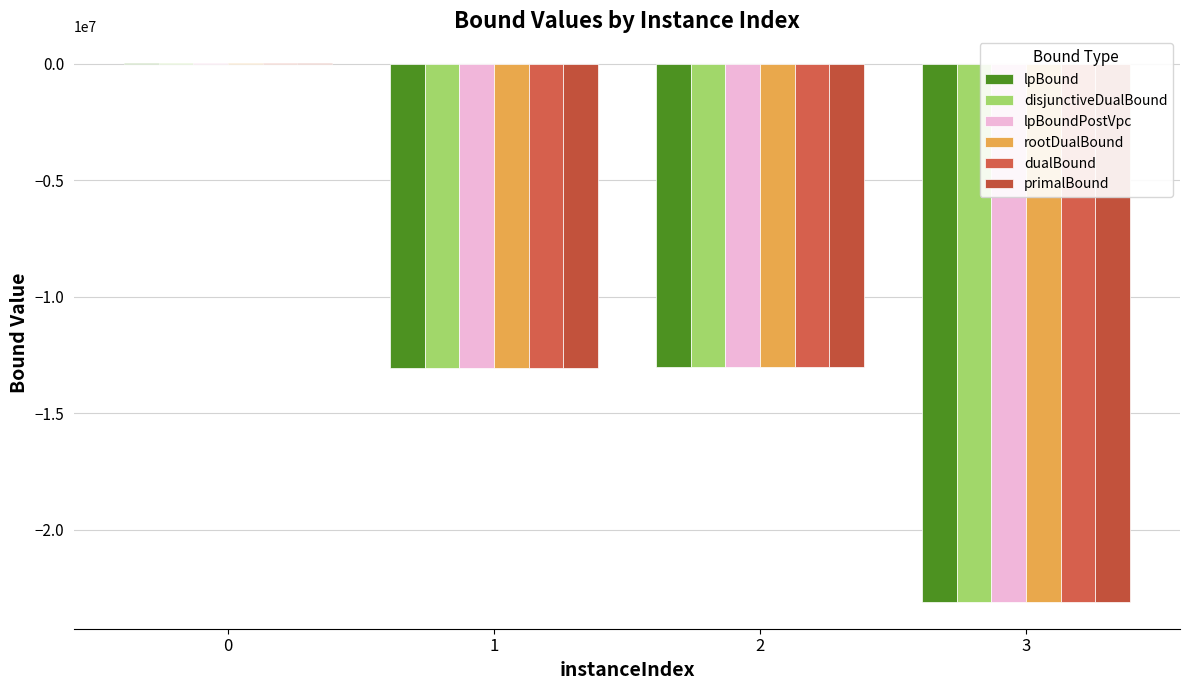

Are the bars horizontal?

No